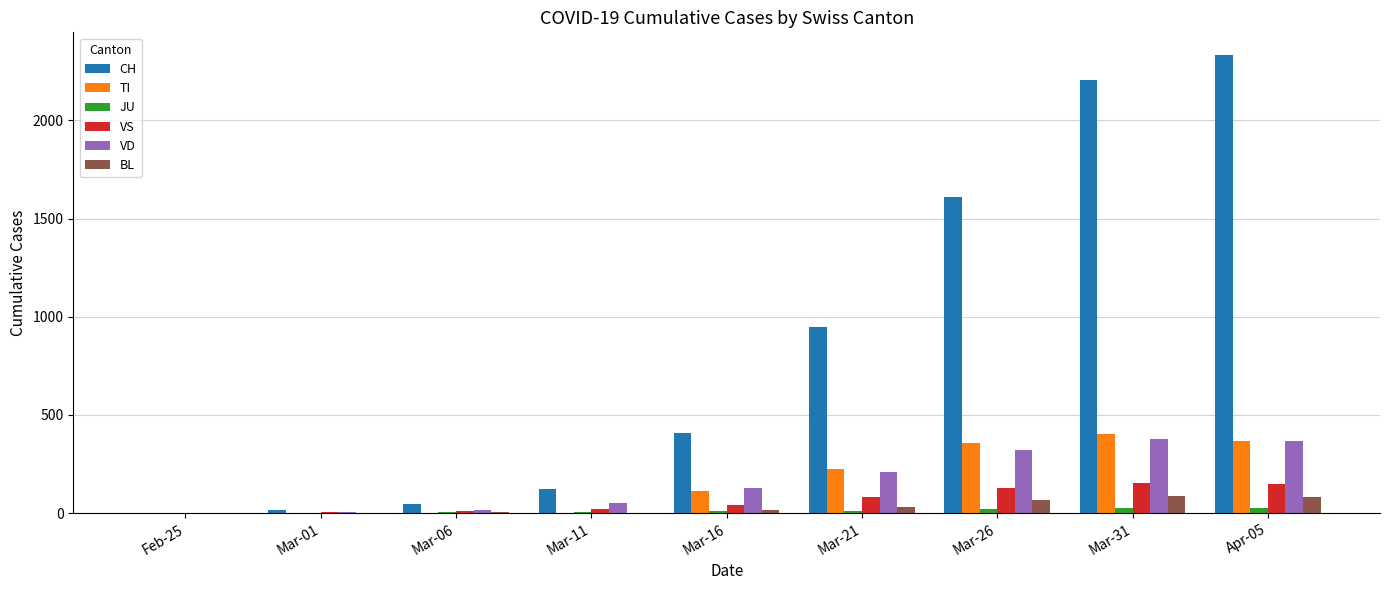

True or false: VS has a value of 7 at Mar-01.

True